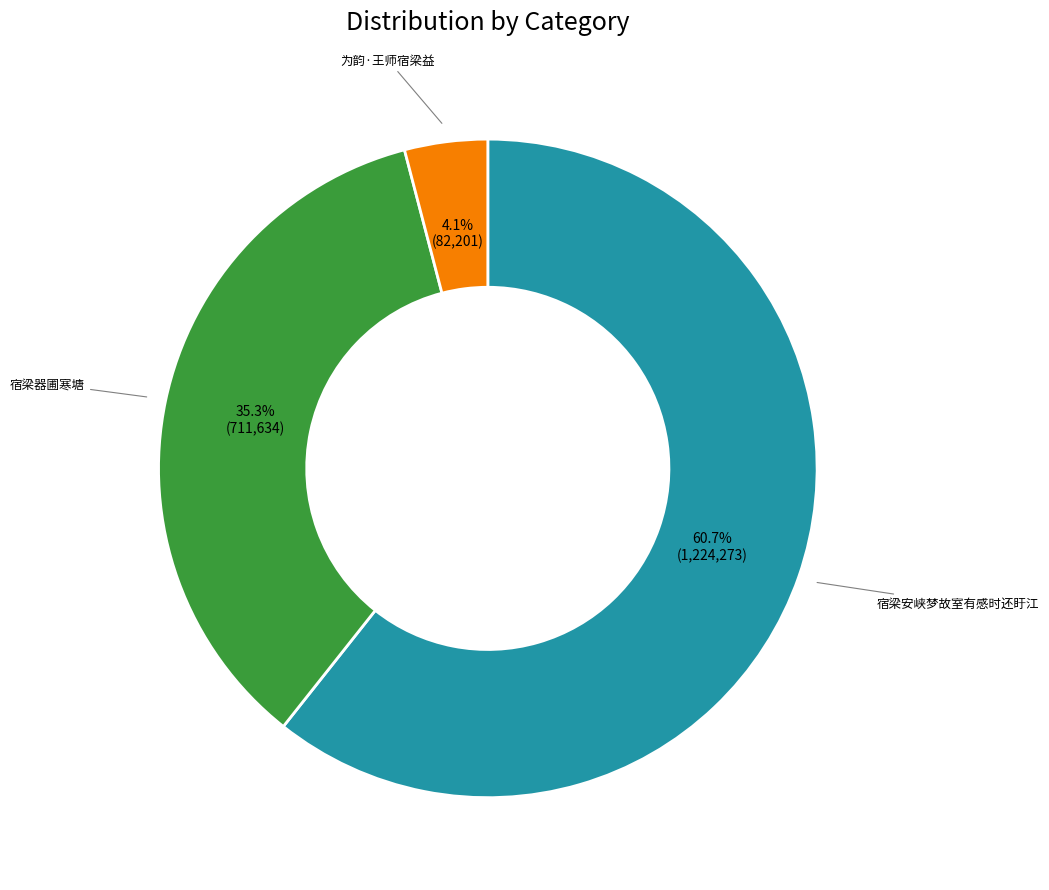

Is there a majority slice in this chart?

Yes